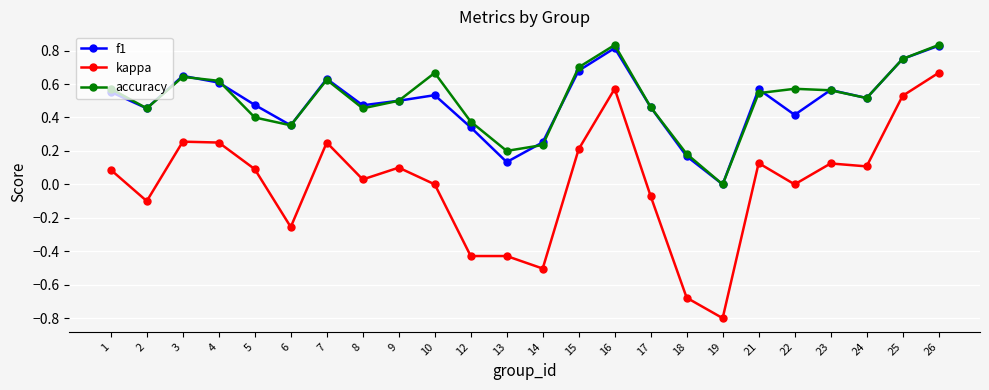

The value of accuracy at 7 is 0.6. True or false?

True